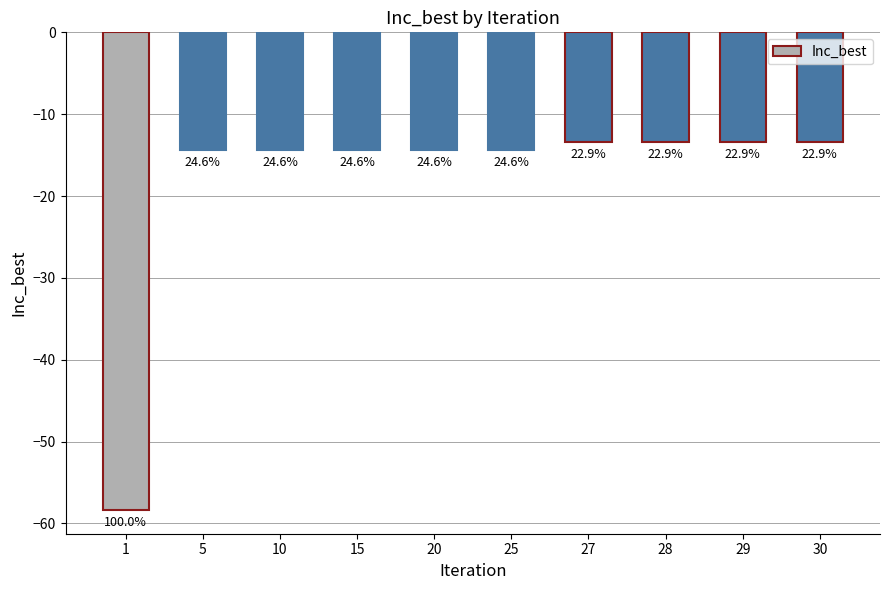

Does the chart contain stacked bars?

No